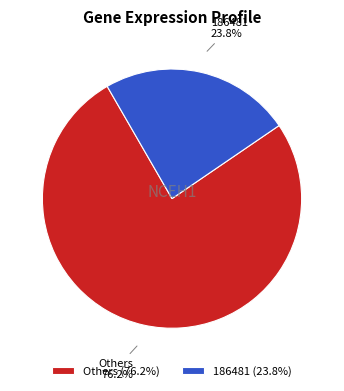

What portion of the pie excludes Others?

23.8%